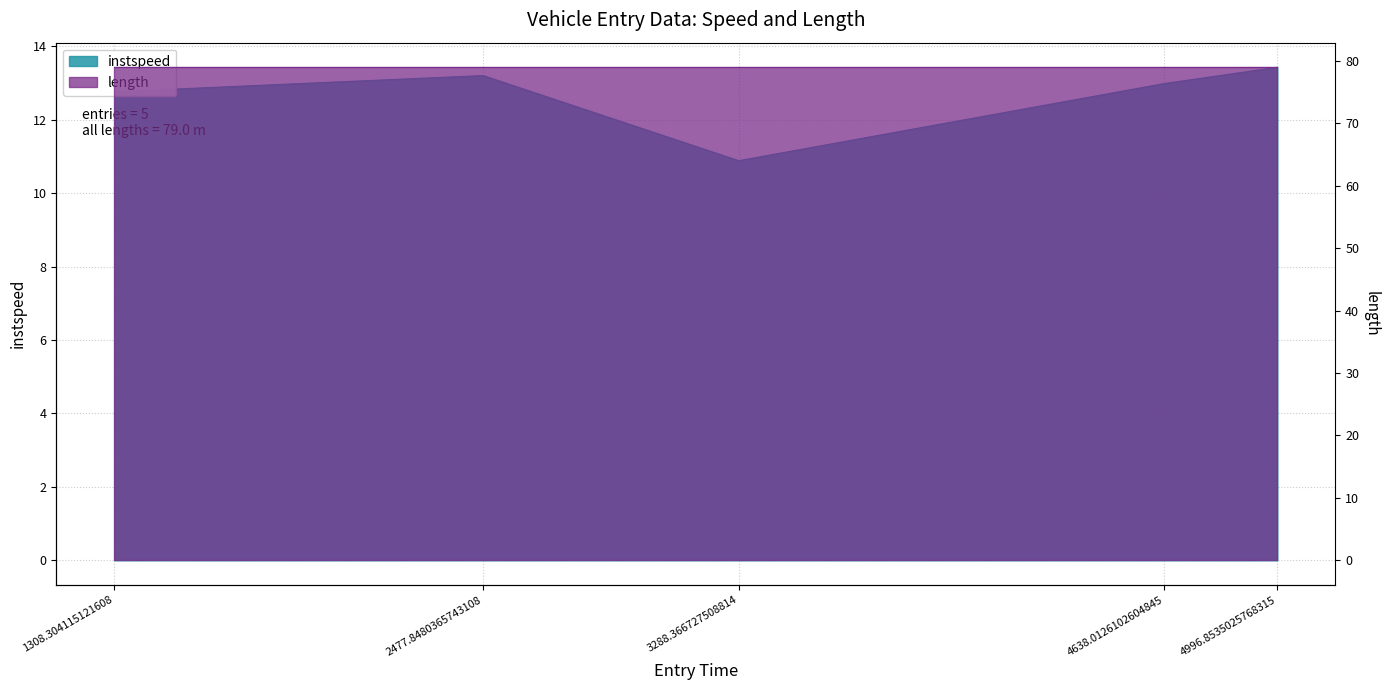

What is the change in value from 2477.8480365743108 to 4638.0126102604845?

-0.2